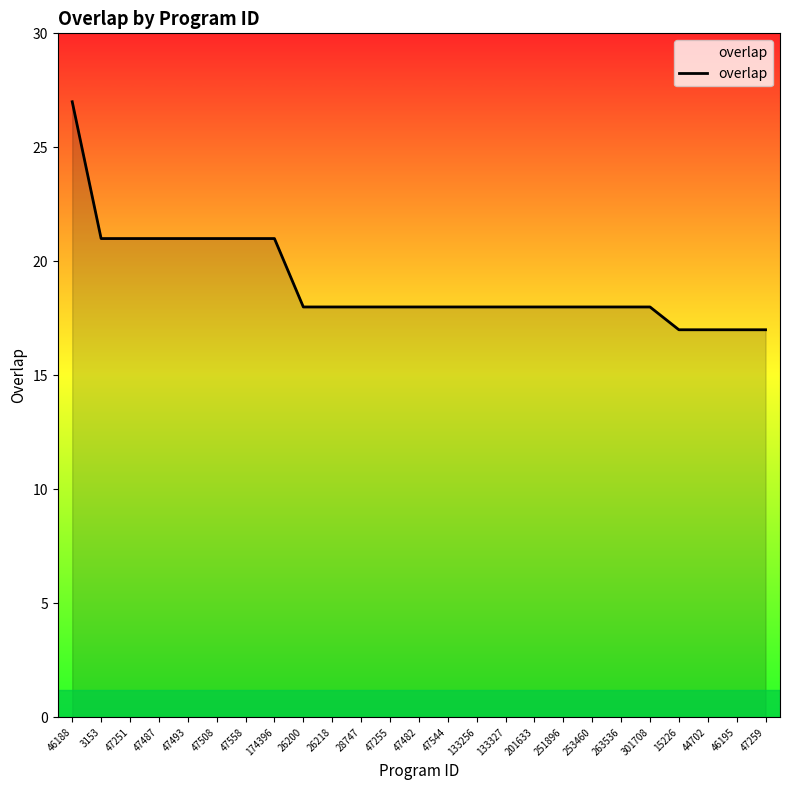

What is the minimum value shown in the chart?

17